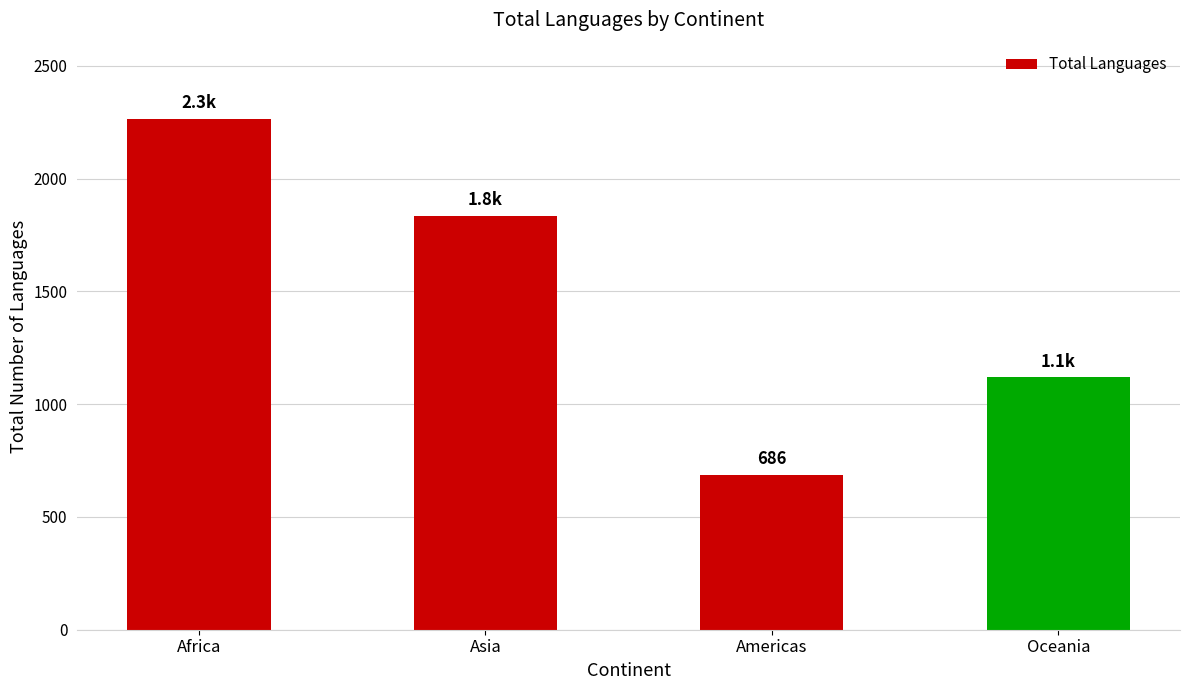

How many data points are less than 1834?

2